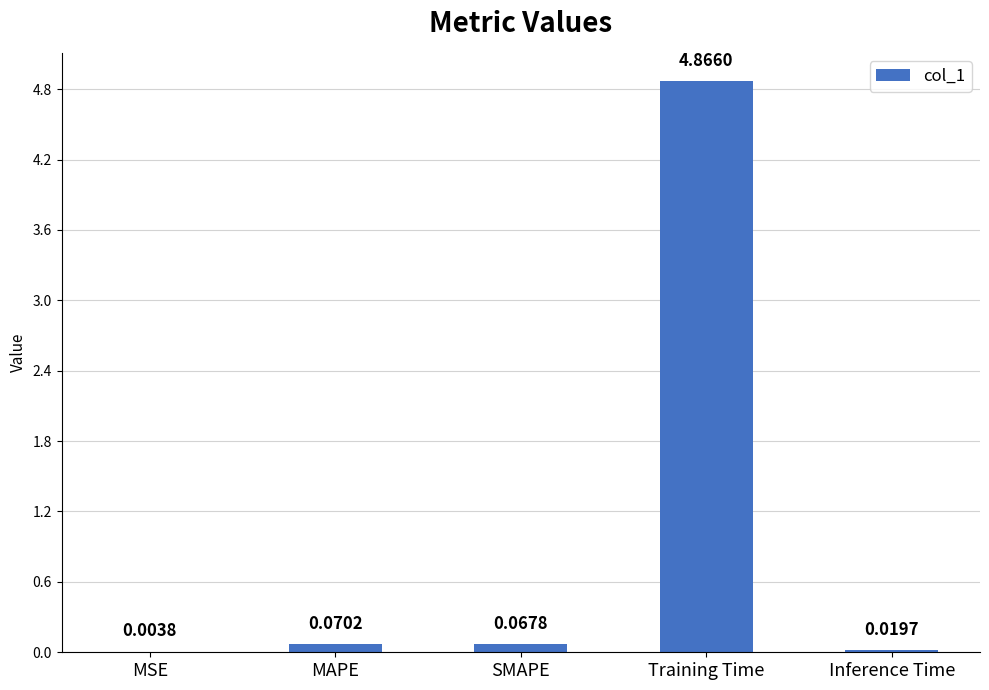

At which category does the chart reach its peak across all series?

Training Time